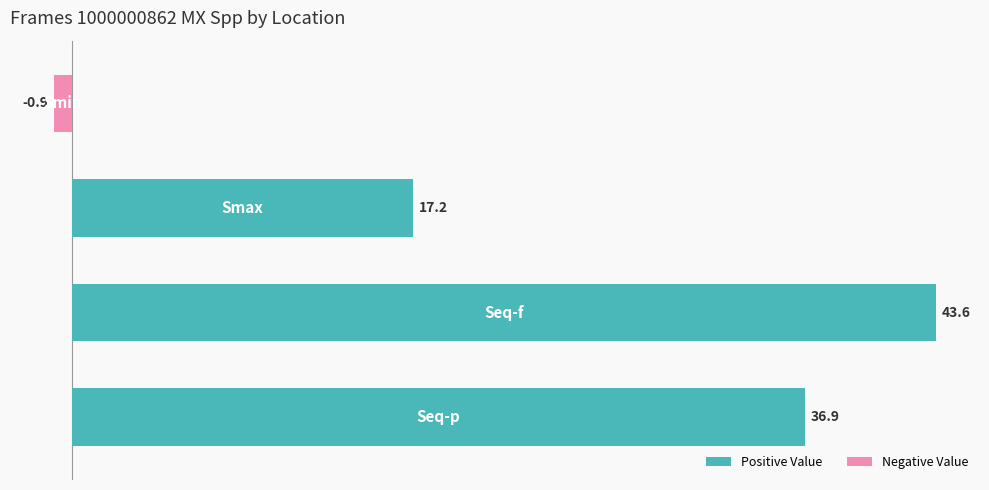

What is the sum of all values?

96.8